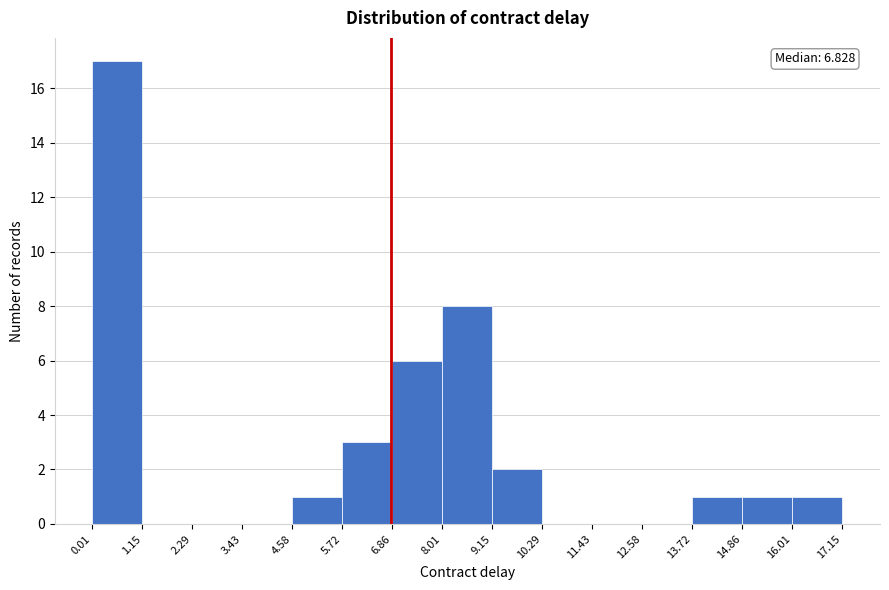

Over which range of the x-axis is the bar tallest?

0.01 to 1.15